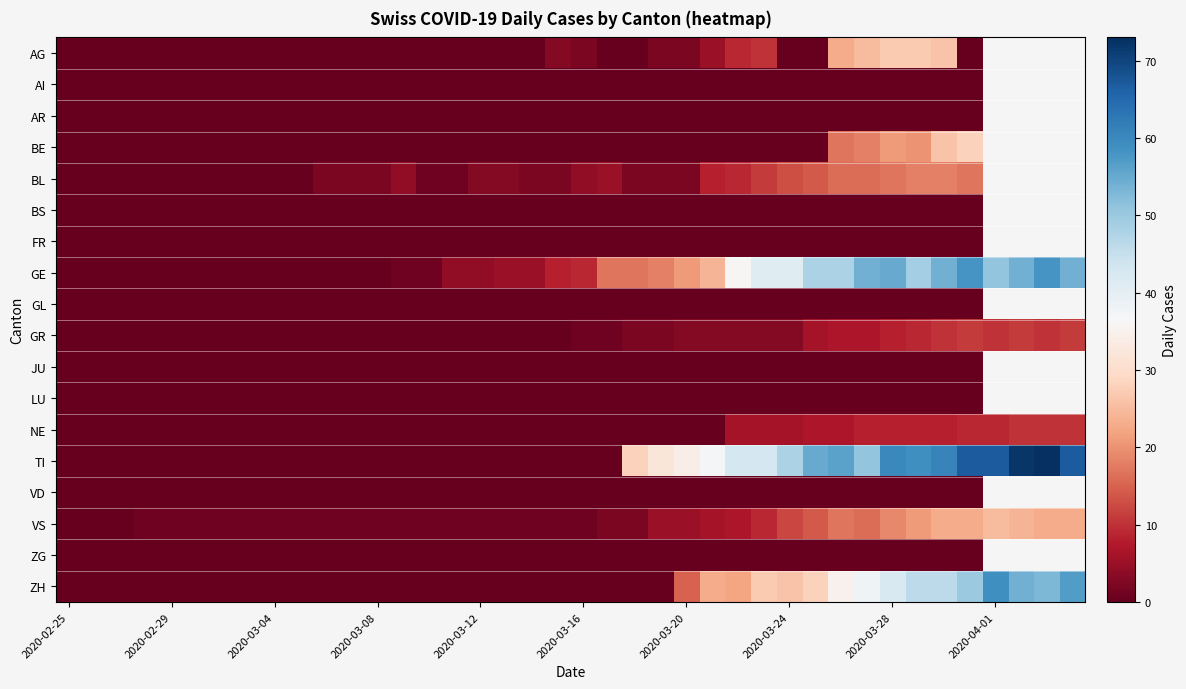

Count the number of data series in this chart.

18